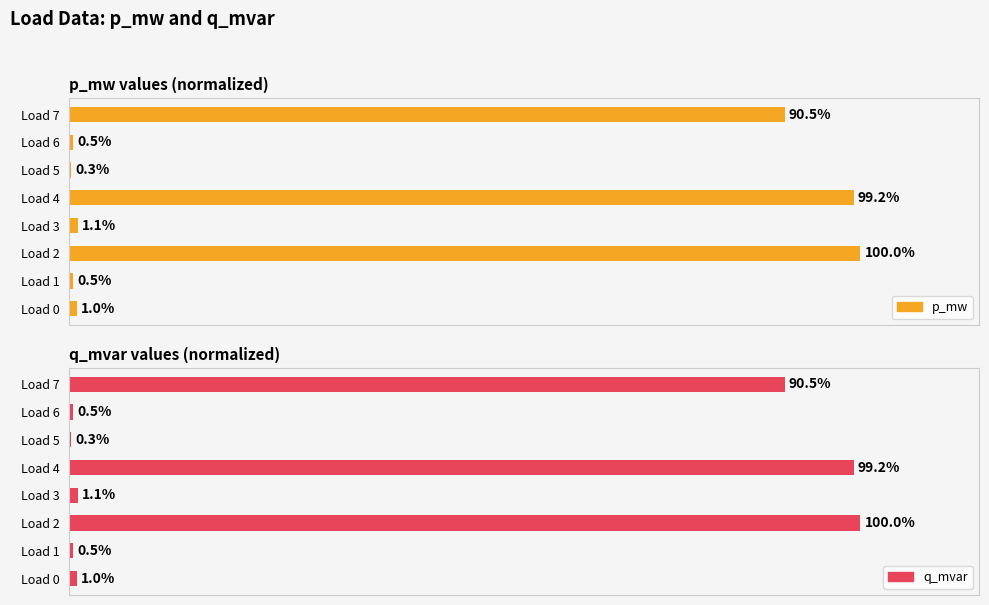

What are all the series names shown in the legend?

p_mw, q_mvar